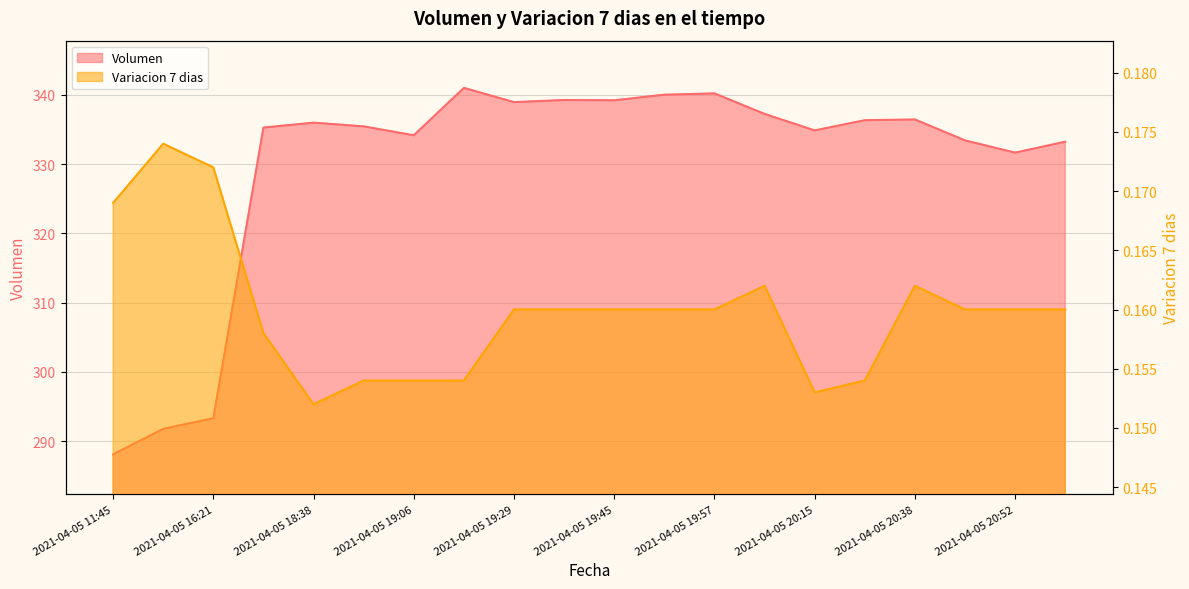

Does the chart have visible grid lines?

Yes